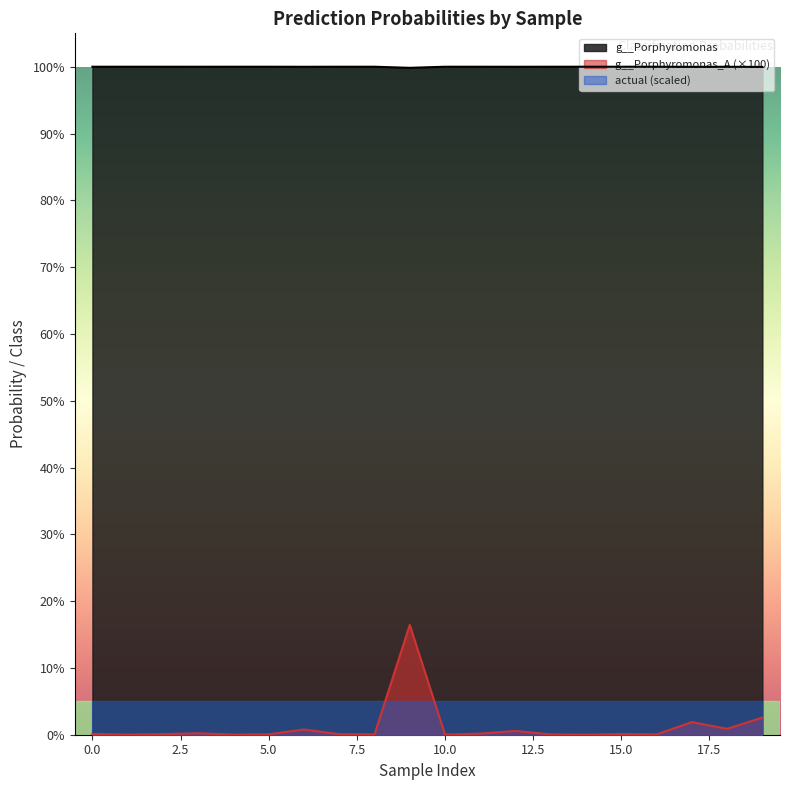

How many lines are shown in the chart?

2